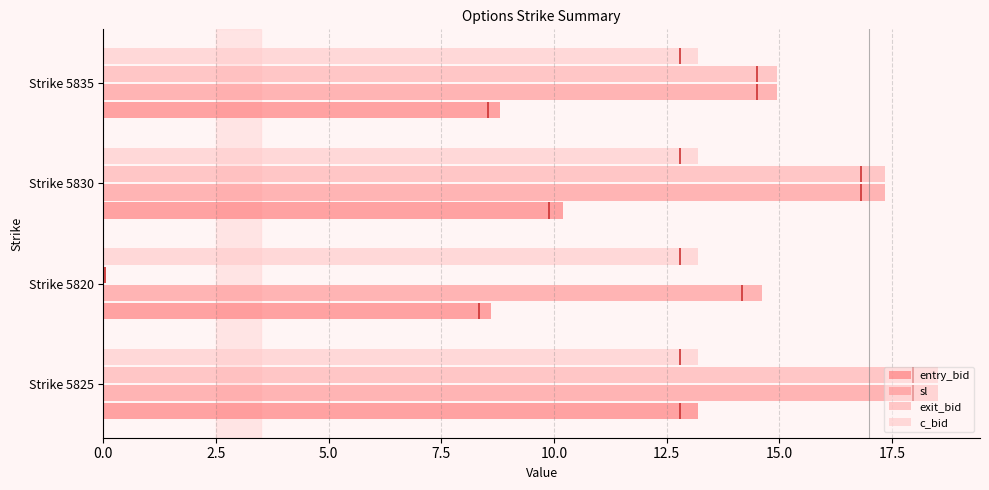

What value does the sl series have at Strike 5830?

17.3